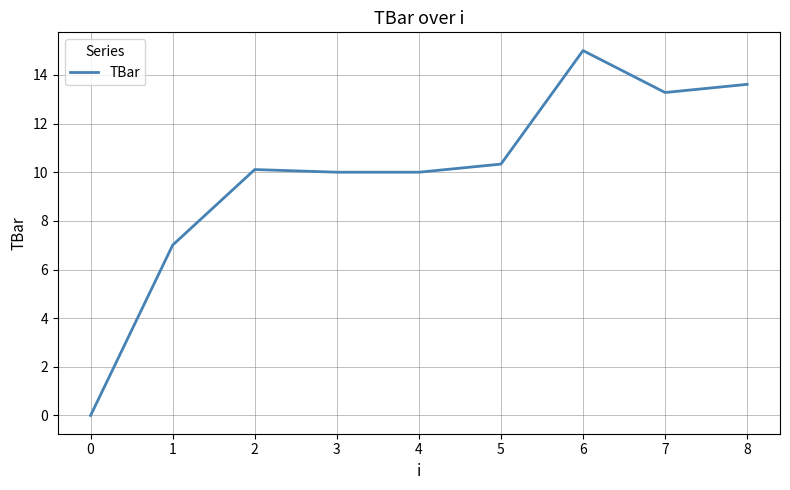

The chart shows a value of 26.2 at 6. True or false?

False